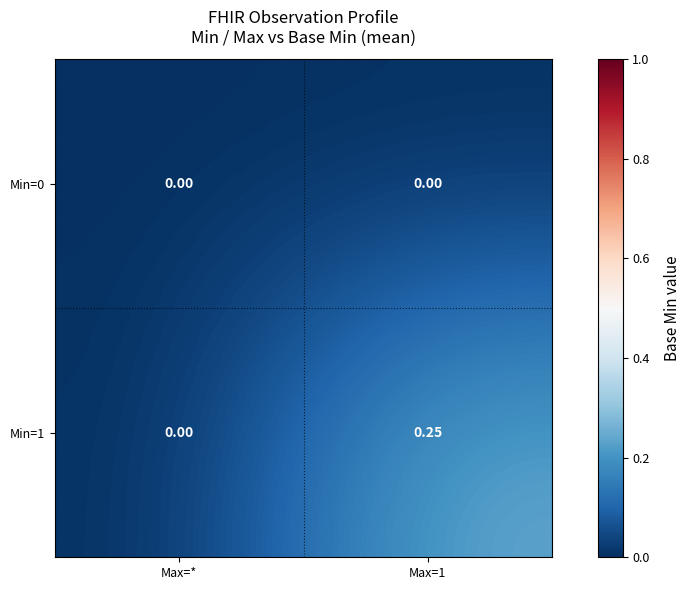

List the series in order of their overall mean, highest first.

Min=1, Min=0